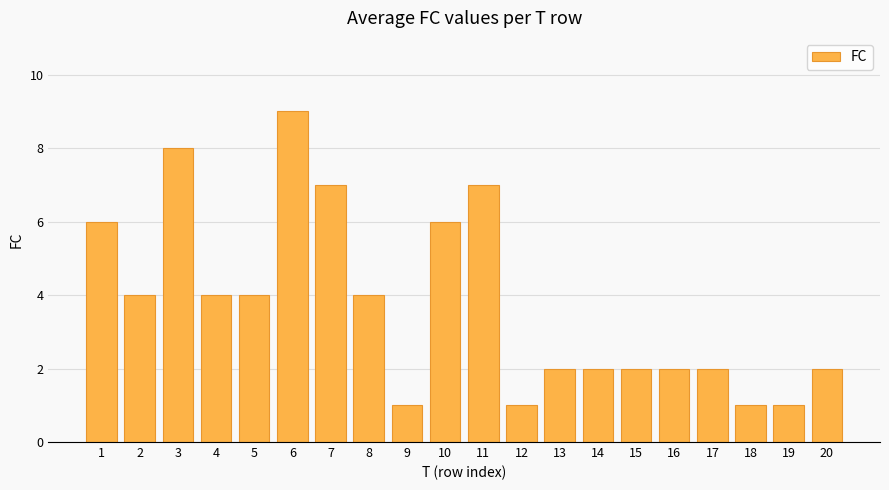

Which category has the highest value across all series?

6